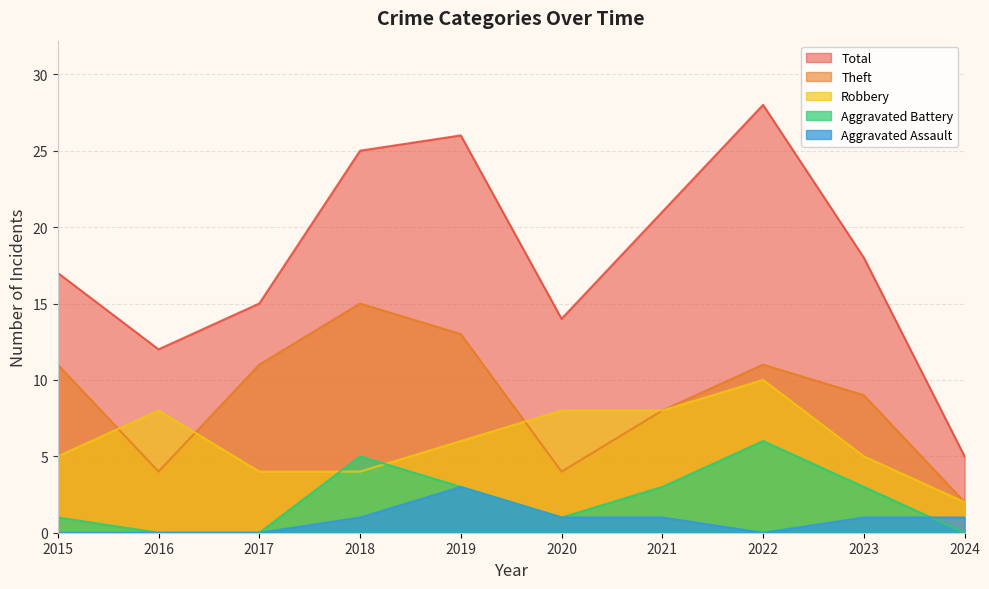

Reading left to right, what are all the values shown in this chart?

Robbery: 2015=5	2016=8	2017=4	2018=4	2019=6	2020=8	2021=8	2022=10	2023=5	2024=2
Theft: 2015=11	2016=4	2017=11	2018=15	2019=13	2020=4	2021=8	2022=11	2023=9	2024=2
Aggravated Battery: 2015=1	2016=0	2017=0	2018=5	2019=3	2020=1	2021=3	2022=6	2023=3	2024=0
Aggravated Assault: 2015=0	2016=0	2017=0	2018=1	2019=3	2020=1	2021=1	2022=0	2023=1	2024=1
Total: 2015=17	2016=12	2017=15	2018=25	2019=26	2020=14	2021=21	2022=28	2023=18	2024=5